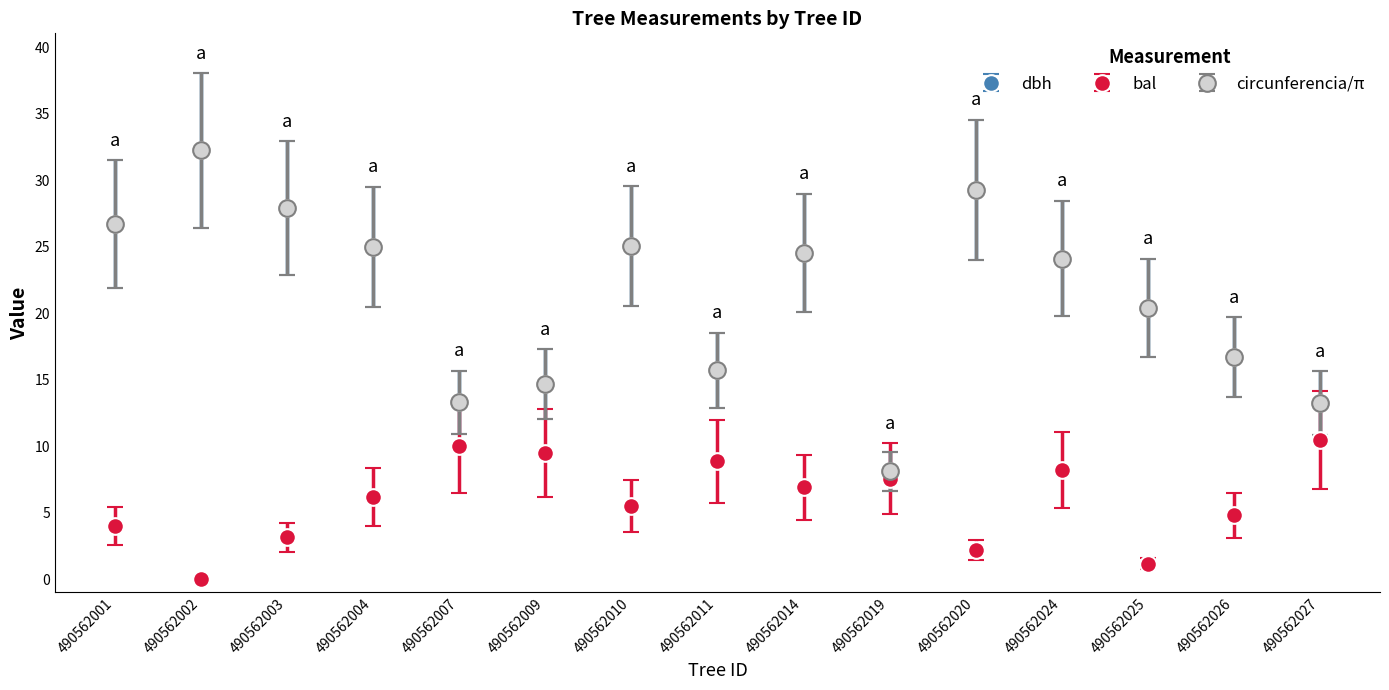

What is the value of the dbh point at the 13th from the left?

20.4